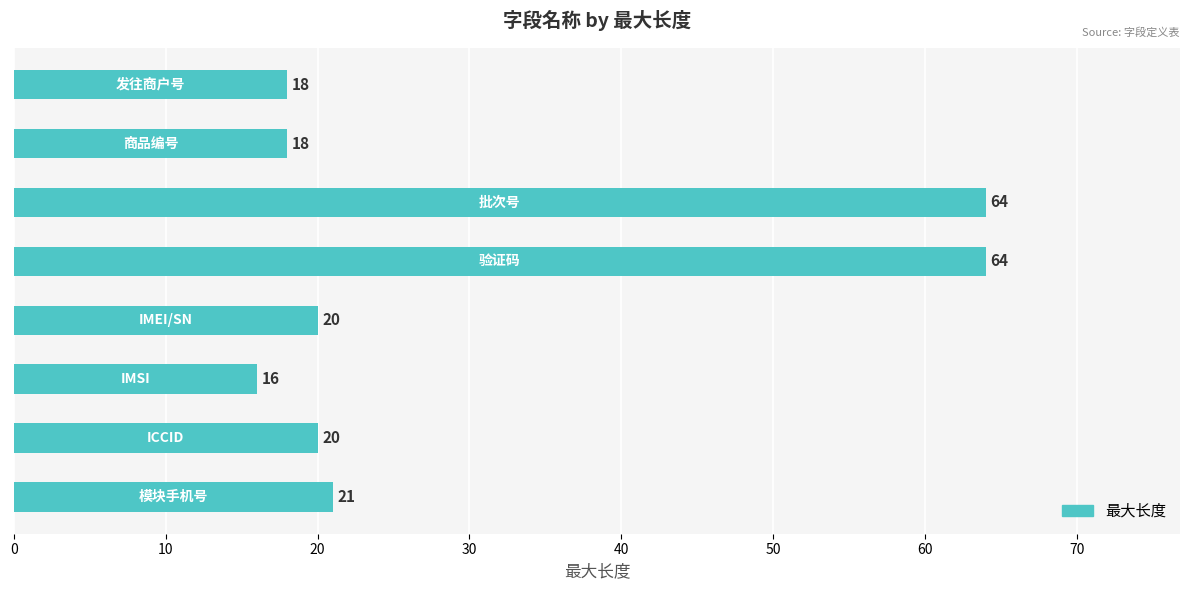

What is the difference between the second highest and minimum values?

48